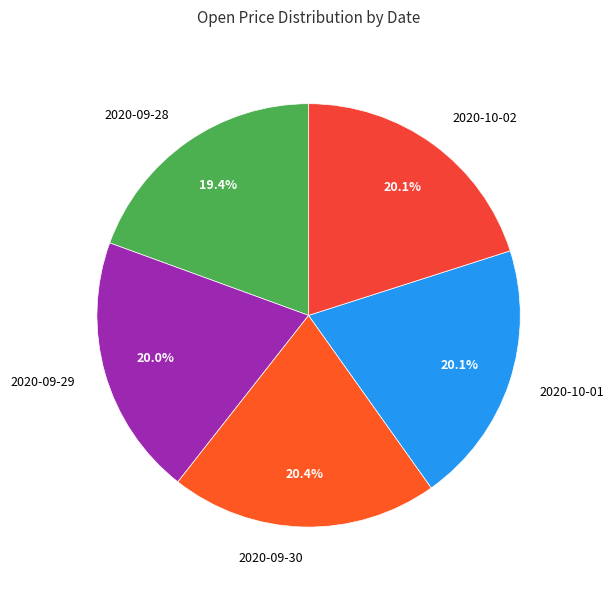

How many segments does this pie chart have?

5